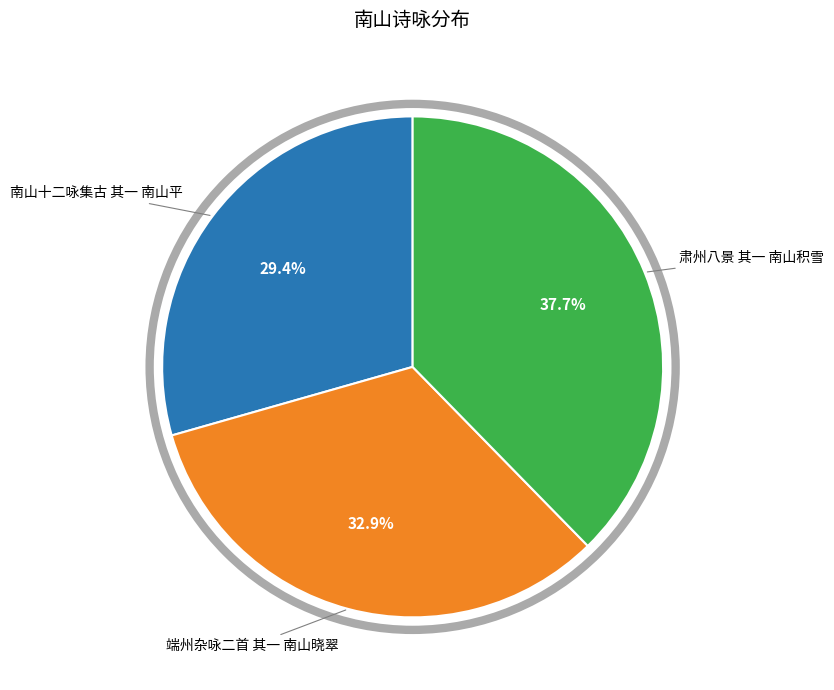

Is there any slice that represents more than half of the pie?

No